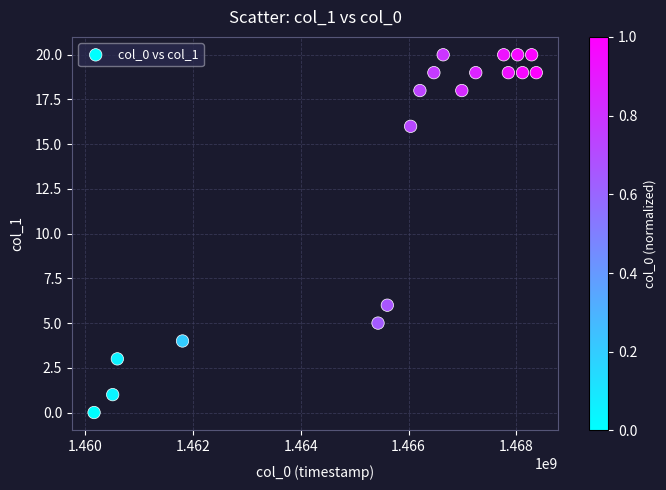

What is the range of Y values (max minus min)?

20